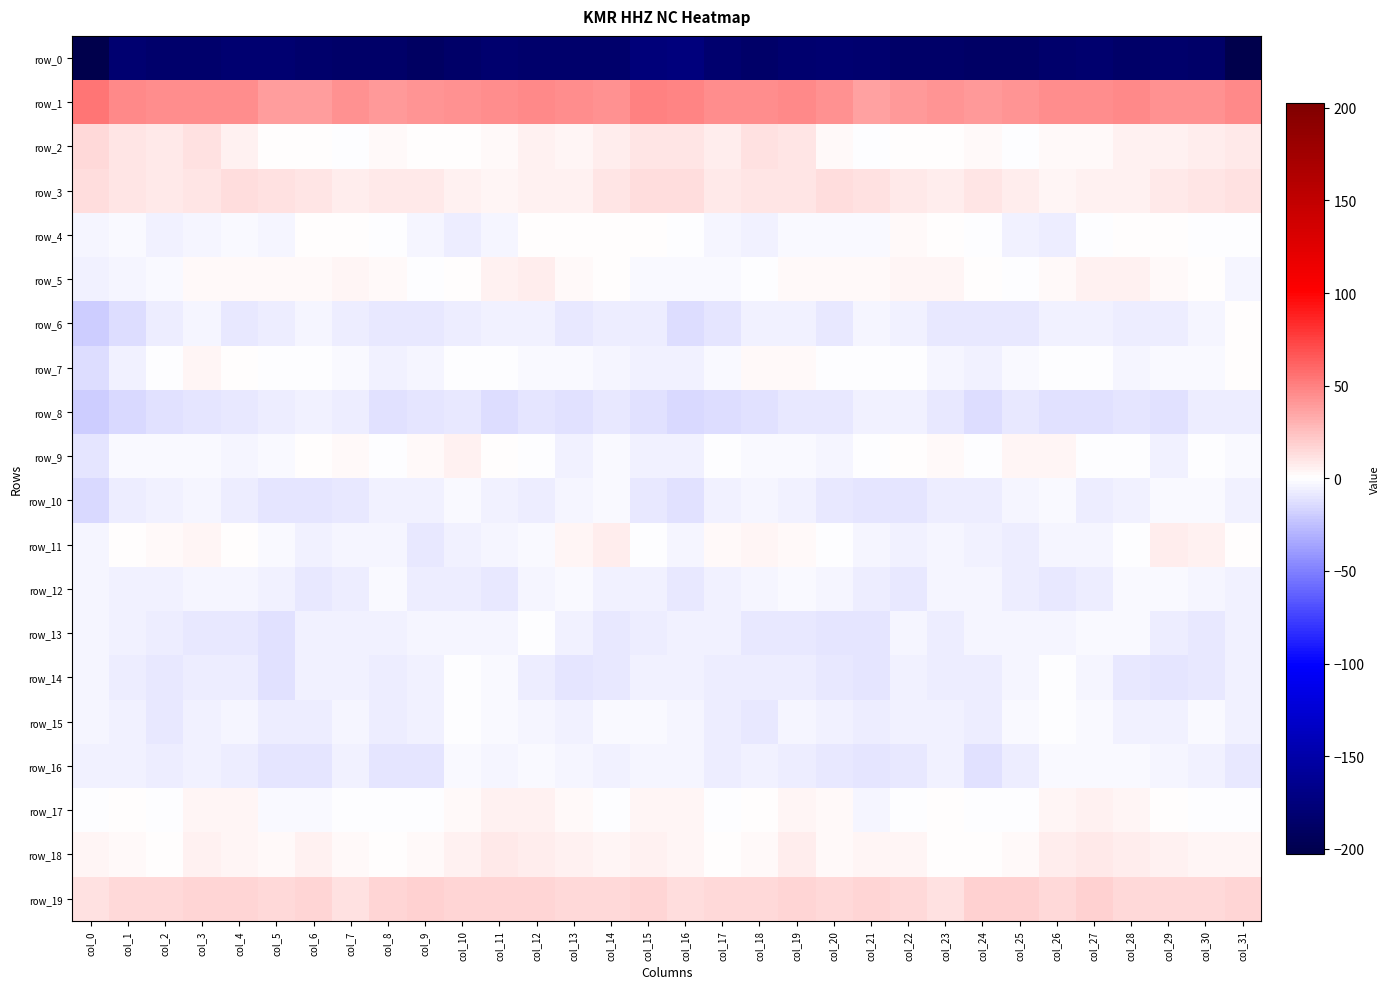

Reading left to right, extract all data points from this chart.

row_0: col_0=-202.7	col_1=-181.0	col_2=-184.7	col_3=-184.0	col_4=-180.8	col_5=-182.1	col_6=-184.2	col_7=-186.6	col_8=-186.5	col_9=-189.1	col_10=-185.4	col_11=-183.3	col_12=-185.0	col_13=-185.1	col_14=-185.0	col_15=-176.4	col_16=-174.4	col_17=-182.4	col_18=-185.4	col_19=-182.2	col_20=-181.2	col_21=-182.2	col_22=-185.8	col_23=-186.2	col_24=-187.9	col_25=-188.3	col_26=-183.9	col_27=-183.7	col_28=-185.5	col_29=-184.5	col_30=-185.9	col_31=-202.4
row_1: col_0=55.1	col_1=46.7	col_2=45.7	col_3=45.8	col_4=45.6	col_5=38.8	col_6=38.5	col_7=43.1	col_8=40.3	col_9=41.8	col_10=43.5	col_11=44.6	col_12=46.2	col_13=45.1	col_14=43.5	col_15=49.9	col_16=48.3	col_17=44.6	col_18=45.7	col_19=46.5	col_20=43.6	col_21=37.3	col_22=40.7	col_23=42.5	col_24=40.1	col_25=42.7	col_26=44.4	col_27=44.6	col_28=47.0	col_29=44.1	col_30=43.4	col_31=46.5
row_2: col_0=15.2	col_1=9.5	col_2=9.4	col_3=11.6	col_4=5.0	col_5=0.5	col_6=0.3	col_7=-0.1	col_8=2.6	col_9=0.3	col_10=0.4	col_11=2.9	col_12=4.8	col_13=4.1	col_14=7.4	col_15=10.1	col_16=9.8	col_17=7.5	col_18=11.2	col_19=9.8	col_20=2.6	col_21=-0.1	col_22=0.3	col_23=0.5	col_24=2.7	col_25=-0.7	col_26=2.0	col_27=3.2	col_28=5.1	col_29=5.0	col_30=7.6	col_31=8.8
row_3: col_0=12.8	col_1=9.9	col_2=8.6	col_3=10.3	col_4=12.8	col_5=12.5	col_6=10.0	col_7=6.4	col_8=9.0	col_9=8.9	col_10=5.4	col_11=4.4	col_12=5.9	col_13=6.2	col_14=10.6	col_15=12.9	col_16=12.7	col_17=8.2	col_18=9.6	col_19=10.9	col_20=13.5	col_21=11.4	col_22=8.4	col_23=6.7	col_24=9.9	col_25=7.7	col_26=4.7	col_27=5.3	col_28=5.5	col_29=7.9	col_30=10.2	col_31=12.2
row_4: col_0=-4.4	col_1=-3.0	col_2=-4.8	col_3=-3.6	col_4=-2.1	col_5=-3.8	col_6=1.3	col_7=1.3	col_8=-0.5	col_9=-3.4	col_10=-6.8	col_11=-3.4	col_12=0.7	col_13=1.0	col_14=0.8	col_15=0.6	col_16=-1.1	col_17=-3.7	col_18=-5.1	col_19=-2.5	col_20=-3.1	col_21=-2.4	col_22=2.4	col_23=0.2	col_24=-1.3	col_25=-4.8	col_26=-6.6	col_27=-0.5	col_28=0.5	col_29=1.1	col_30=-0.3	col_31=-0.6
row_5: col_0=-5.7	col_1=-3.5	col_2=-1.7	col_3=2.1	col_4=2.4	col_5=2.4	col_6=2.6	col_7=4.6	col_8=1.8	col_9=-0.7	col_10=1.0	col_11=5.1	col_12=6.5	col_13=3.0	col_14=0.9	col_15=-1.6	col_16=-2.5	col_17=-2.9	col_18=-0.2	col_19=2.6	col_20=2.3	col_21=2.3	col_22=3.6	col_23=4.0	col_24=0.1	col_25=-0.3	col_26=2.6	col_27=6.2	col_28=5.5	col_29=2.1	col_30=0.1	col_31=-4.0
row_6: col_0=-19.9	col_1=-13.8	col_2=-7.1	col_3=-3.8	col_4=-8.0	col_5=-6.4	col_6=-4.4	col_7=-7.5	col_8=-8.0	col_9=-8.9	col_10=-6.8	col_11=-5.3	col_12=-5.8	col_13=-8.2	col_14=-6.4	col_15=-7.0	col_16=-12.7	col_17=-10.4	col_18=-4.9	col_19=-5.3	col_20=-8.3	col_21=-4.7	col_22=-5.3	col_23=-7.9	col_24=-8.6	col_25=-8.1	col_26=-5.8	col_27=-5.3	col_28=-6.8	col_29=-7.7	col_30=-4.3	col_31=0.3
row_7: col_0=-13.5	col_1=-5.7	col_2=-0.4	col_3=4.0	col_4=1.0	col_5=-1.5	col_6=-1.3	col_7=-2.7	col_8=-4.9	col_9=-4.6	col_10=-0.7	col_11=-0.8	col_12=-2.5	col_13=-2.8	col_14=-3.3	col_15=-5.9	col_16=-6.2	col_17=-2.8	col_18=2.2	col_19=3.1	col_20=-0.3	col_21=-1.2	col_22=-1.5	col_23=-3.5	col_24=-5.4	col_25=-2.8	col_26=-0.5	col_27=-0.9	col_28=-3.3	col_29=-2.7	col_30=-2.0	col_31=1.4
row_8: col_0=-20.1	col_1=-15.7	col_2=-12.5	col_3=-9.5	col_4=-8.5	col_5=-7.8	col_6=-5.0	col_7=-6.8	col_8=-12.0	col_9=-10.6	col_10=-9.0	col_11=-13.3	col_12=-10.5	col_13=-11.5	col_14=-8.8	col_15=-12.5	col_16=-15.4	col_17=-13.4	col_18=-11.3	col_19=-8.8	col_20=-8.8	col_21=-6.2	col_22=-5.4	col_23=-8.4	col_24=-12.8	col_25=-8.5	col_26=-11.2	col_27=-12.4	col_28=-10.7	col_29=-11.1	col_30=-7.6	col_31=-7.9
row_9: col_0=-10.2	col_1=-2.8	col_2=-2.8	col_3=-2.2	col_4=-3.8	col_5=-2.9	col_6=1.0	col_7=2.0	col_8=-0.6	col_9=1.7	col_10=6.2	col_11=0.7	col_12=-0.1	col_13=-5.5	col_14=-3.1	col_15=-5.8	col_16=-5.2	col_17=-1.5	col_18=-2.8	col_19=-2.6	col_20=-3.8	col_21=-1.3	col_22=1.6	col_23=1.6	col_24=-1.1	col_25=4.5	col_26=4.7	col_27=-0.2	col_28=-1.3	col_29=-5.9	col_30=-1.5	col_31=-1.8
row_10: col_0=-14.4	col_1=-7.5	col_2=-5.0	col_3=-4.3	col_4=-7.5	col_5=-9.7	col_6=-10.0	col_7=-8.1	col_8=-6.1	col_9=-5.5	col_10=-2.4	col_11=-5.4	col_12=-7.3	col_13=-3.6	col_14=-2.6	col_15=-9.0	col_16=-12.0	col_17=-5.6	col_18=-4.5	col_19=-5.2	col_20=-8.3	col_21=-9.9	col_22=-9.8	col_23=-7.0	col_24=-6.5	col_25=-3.9	col_26=-2.9	col_27=-6.6	col_28=-6.3	col_29=-2.5	col_30=-2.9	col_31=-5.3
row_11: col_0=-3.8	col_1=0.5	col_2=3.0	col_3=3.4	col_4=0.8	col_5=-2.4	col_6=-5.1	col_7=-4.5	col_8=-3.6	col_9=-8.1	col_10=-5.3	col_11=-3.4	col_12=-2.8	col_13=4.6	col_14=7.1	col_15=-1.0	col_16=-4.5	col_17=2.0	col_18=3.5	col_19=2.7	col_20=-0.6	col_21=-3.3	col_22=-5.7	col_23=-3.3	col_24=-5.6	col_25=-7.8	col_26=-4.2	col_27=-3.2	col_28=-0.8	col_29=6.8	col_30=6.0	col_31=0.6
row_12: col_0=-4.4	col_1=-6.0	col_2=-5.2	col_3=-3.3	col_4=-3.3	col_5=-5.2	col_6=-8.1	col_7=-6.3	col_8=-2.9	col_9=-7.0	col_10=-7.7	col_11=-9.1	col_12=-3.6	col_13=-1.6	col_14=-4.8	col_15=-5.4	col_16=-8.3	col_17=-5.8	col_18=-4.3	col_19=-3.1	col_20=-3.6	col_21=-6.7	col_22=-8.1	col_23=-4.7	col_24=-3.8	col_25=-7.5	col_26=-8.8	col_27=-7.6	col_28=-1.8	col_29=-3.0	col_30=-4.5	col_31=-5.3
row_13: col_0=-4.4	col_1=-5.3	col_2=-7.2	col_3=-8.4	col_4=-8.7	col_5=-11.2	col_6=-5.4	col_7=-6.3	col_8=-5.5	col_9=-4.1	col_10=-4.4	col_11=-3.7	col_12=-0.9	col_13=-5.8	col_14=-9.1	col_15=-6.7	col_16=-5.5	col_17=-5.9	col_18=-8.0	col_19=-8.2	col_20=-10.1	col_21=-9.5	col_22=-4.5	col_23=-7.2	col_24=-4.3	col_25=-4.2	col_26=-4.7	col_27=-2.5	col_28=-2.0	col_29=-7.3	col_30=-9.3	col_31=-6.2
row_14: col_0=-4.0	col_1=-6.6	col_2=-8.0	col_3=-7.2	col_4=-7.4	col_5=-11.4	col_6=-6.0	col_7=-6.0	col_8=-7.9	col_9=-5.7	col_10=-1.2	col_11=-2.4	col_12=-7.8	col_13=-10.2	col_14=-8.2	col_15=-5.5	col_16=-5.3	col_17=-7.8	col_18=-7.7	col_19=-6.9	col_20=-9.2	col_21=-10.0	col_22=-4.9	col_23=-7.1	col_24=-7.6	col_25=-3.9	col_26=-0.8	col_27=-4.4	col_28=-9.2	col_29=-9.6	col_30=-8.0	col_31=-5.8
row_15: col_0=-3.7	col_1=-5.1	col_2=-9.3	col_3=-4.8	col_4=-4.4	col_5=-7.2	col_6=-6.8	col_7=-4.5	col_8=-7.8	col_9=-5.0	col_10=-0.4	col_11=-2.7	col_12=-4.5	col_13=-6.2	col_14=-2.5	col_15=-1.8	col_16=-3.7	col_17=-7.6	col_18=-8.0	col_19=-4.0	col_20=-5.2	col_21=-7.7	col_22=-5.2	col_23=-5.8	col_24=-7.9	col_25=-2.5	col_26=-1.0	col_27=-3.1	col_28=-5.7	col_29=-5.4	col_30=-2.0	col_31=-4.9
row_16: col_0=-5.2	col_1=-5.7	col_2=-6.7	col_3=-6.1	col_4=-7.1	col_5=-10.1	col_6=-10.7	col_7=-6.1	col_8=-9.6	col_9=-10.0	col_10=-3.0	col_11=-3.5	col_12=-2.3	col_13=-3.4	col_14=-5.1	col_15=-3.2	col_16=-3.7	col_17=-6.7	col_18=-6.2	col_19=-6.4	col_20=-7.9	col_21=-11.0	col_22=-8.9	col_23=-6.2	col_24=-11.5	col_25=-6.9	col_26=-2.9	col_27=-3.1	col_28=-2.3	col_29=-4.5	col_30=-4.9	col_31=-8.2
row_17: col_0=-0.6	col_1=0.4	col_2=-0.7	col_3=3.7	col_4=3.9	col_5=-2.4	col_6=-2.4	col_7=-0.0	col_8=-0.1	col_9=-1.1	col_10=2.5	col_11=5.0	col_12=5.6	col_13=2.6	col_14=-0.6	col_15=3.3	col_16=3.2	col_17=-0.2	col_18=0.2	col_19=4.7	col_20=1.8	col_21=-3.4	col_22=-1.0	col_23=0.1	col_24=-0.8	col_25=-0.1	col_26=3.4	col_27=5.9	col_28=4.3	col_29=1.5	col_30=-0.8	col_31=-0.6
row_18: col_0=3.8	col_1=2.0	col_2=1.3	col_3=6.2	col_4=4.2	col_5=2.5	col_6=5.5	col_7=1.9	col_8=1.4	col_9=1.6	col_10=5.7	col_11=8.8	col_12=7.5	col_13=6.3	col_14=4.0	col_15=5.6	col_16=4.0	col_17=1.3	col_18=2.7	col_19=6.6	col_20=2.6	col_21=3.9	col_22=4.5	col_23=1.0	col_24=1.3	col_25=2.8	col_26=7.3	col_27=8.9	col_28=6.4	col_29=5.8	col_30=3.8	col_31=3.6
row_19: col_0=11.8	col_1=14.7	col_2=14.3	col_3=16.8	col_4=15.9	col_5=15.3	col_6=16.9	col_7=12.1	col_8=16.1	col_9=17.9	col_10=16.2	col_11=16.6	col_12=16.6	col_13=14.7	col_14=15.3	col_15=15.9	col_16=14.0	col_17=15.3	col_18=14.7	col_19=17.4	col_20=14.7	col_21=16.5	col_22=15.2	col_23=12.2	col_24=17.6	col_25=17.5	col_26=15.6	col_27=17.6	col_28=15.1	col_29=15.1	col_30=15.8	col_31=16.4